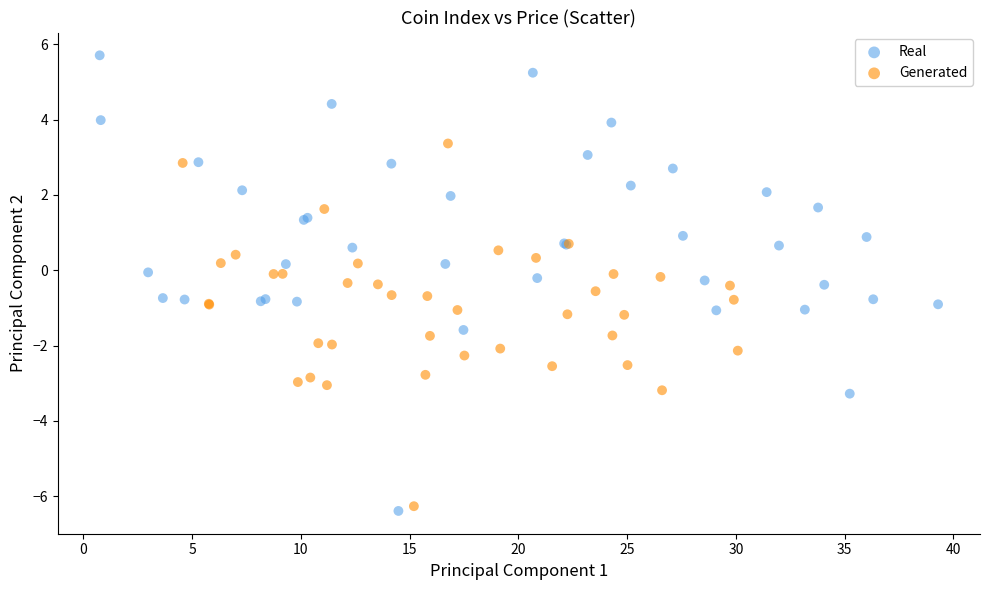

Which series has the widest spread of Y values?

Real